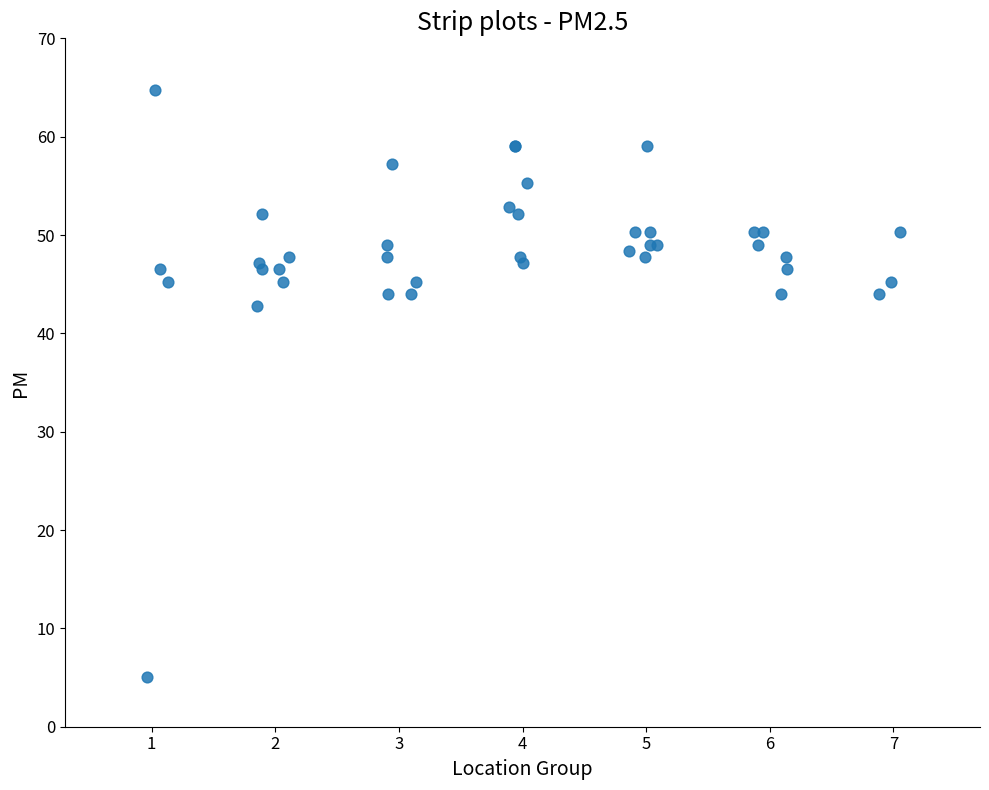

What Y value in the scatter plot is closest to 34?

42.7